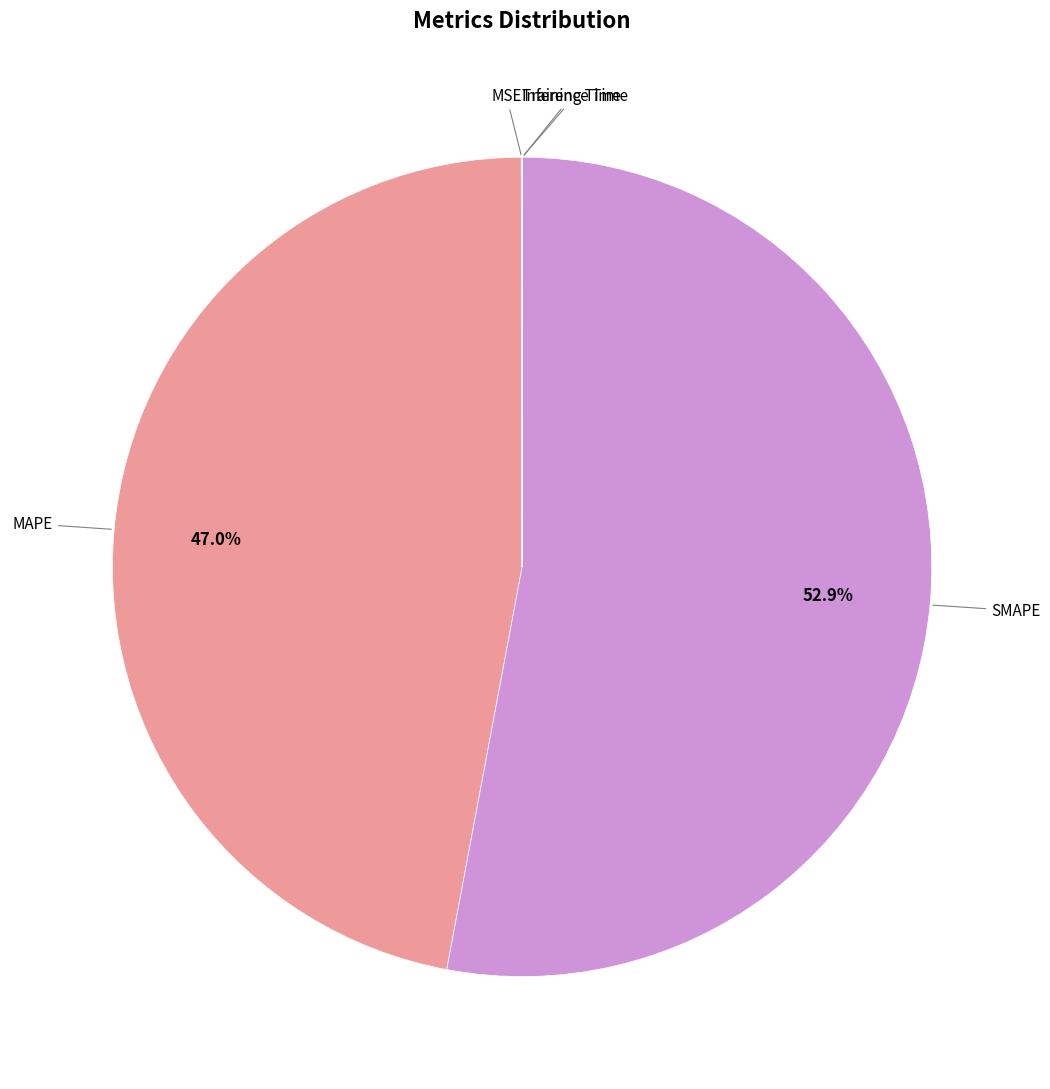

Do SMAPE and MAPE together represent more than half of the pie?

Yes